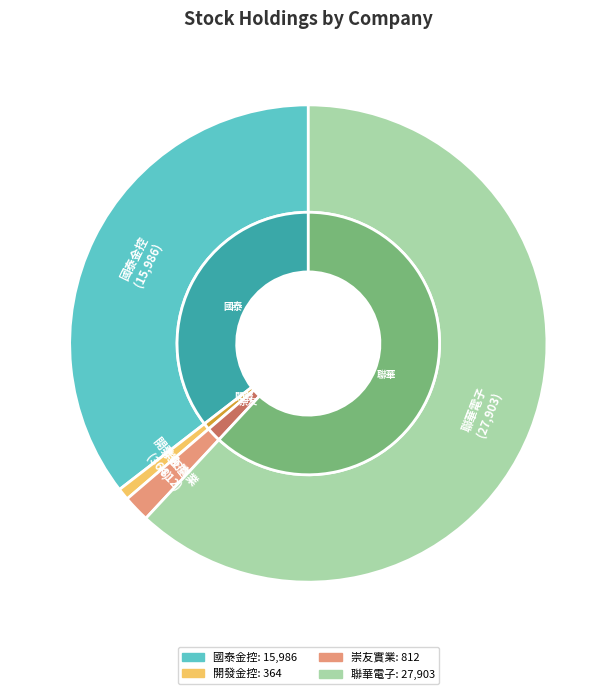

How many slices are in this pie chart?

4